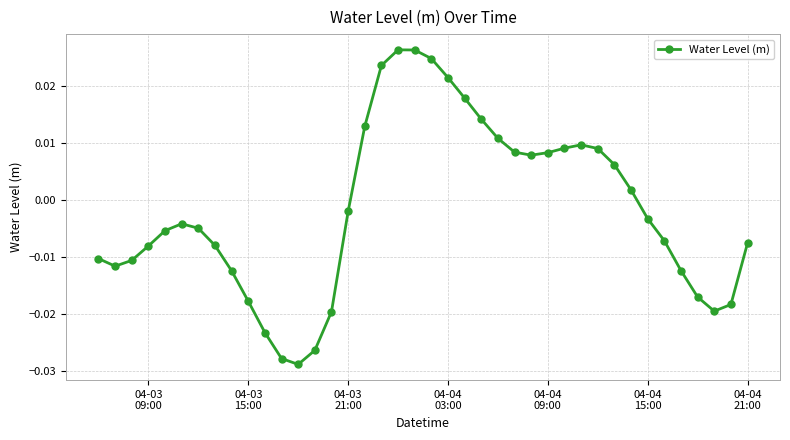

True or false: the data has more than 2 interior local peaks.

True